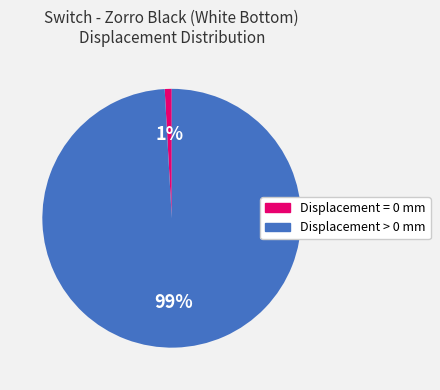

To the nearest percent, what is the difference between the largest and smallest slice percentages?

98%